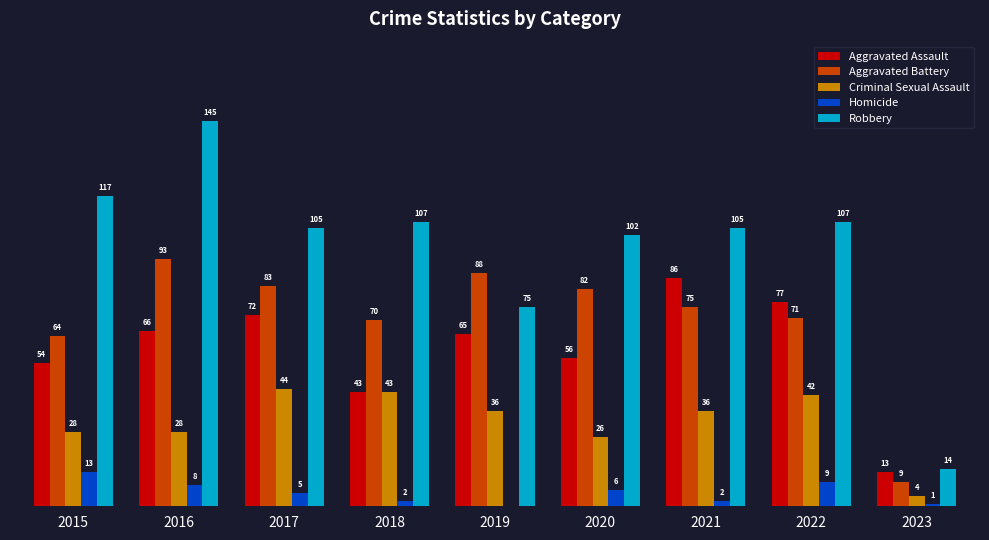

Which series has the largest total across all categories?

Robbery